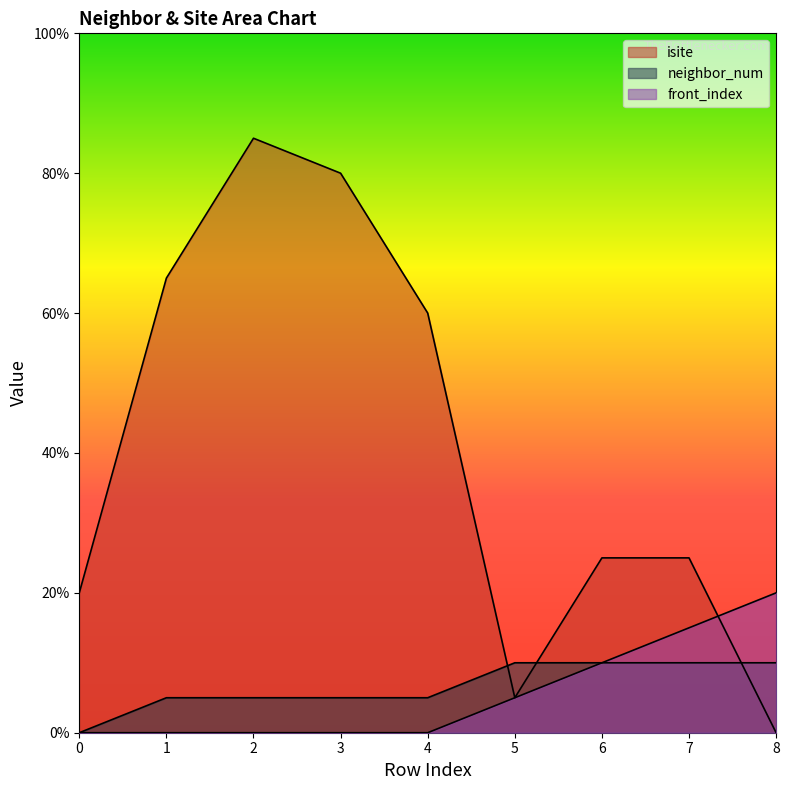

True or false: front_index and neighbor_num intersect in this chart.

False